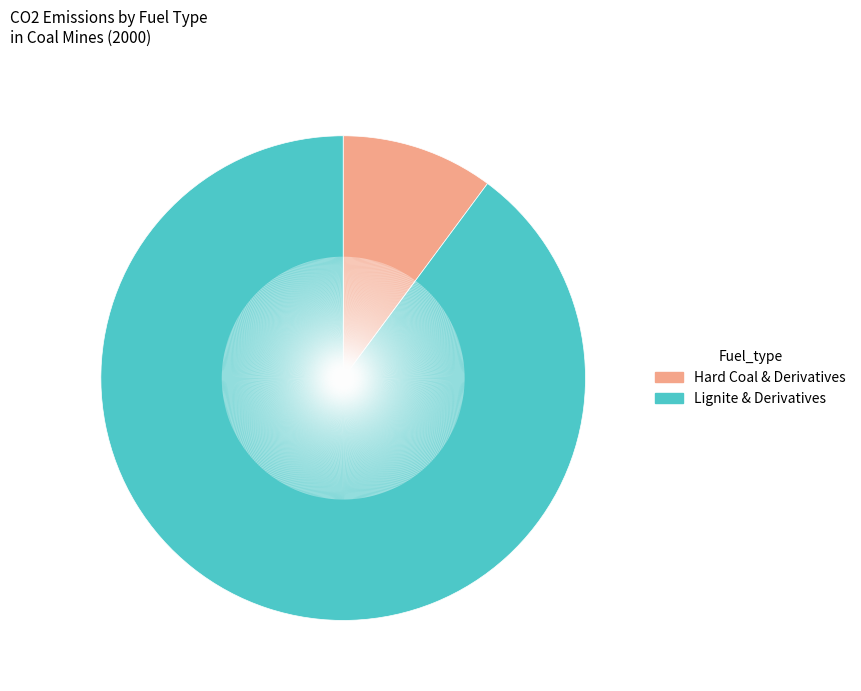

Does any single category account for the majority?

Yes